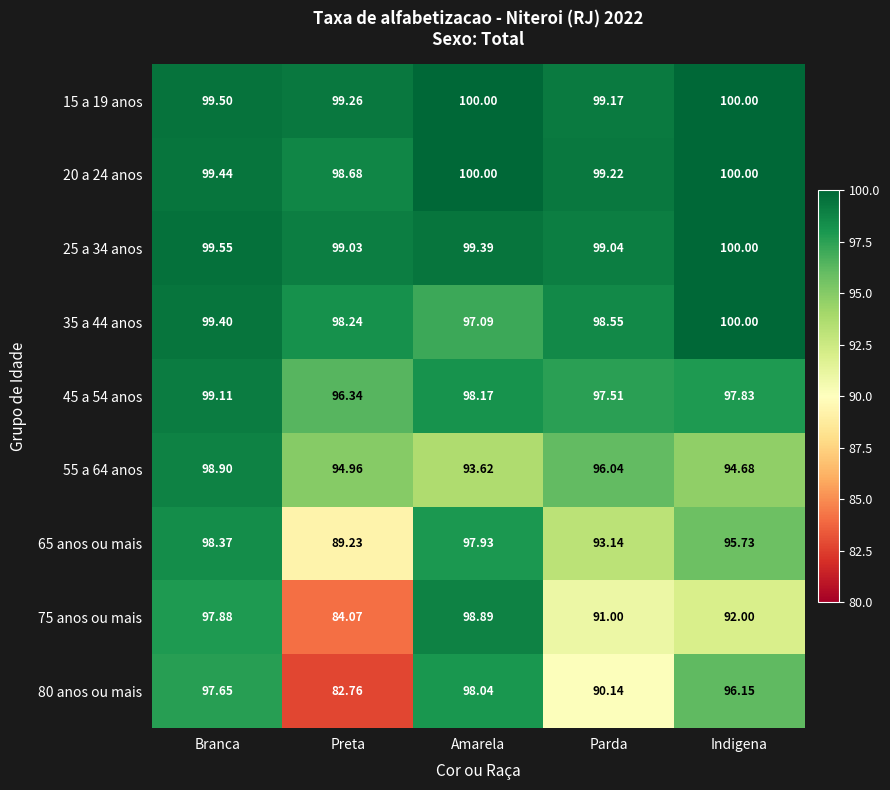

Count the number of data series in this chart.

9